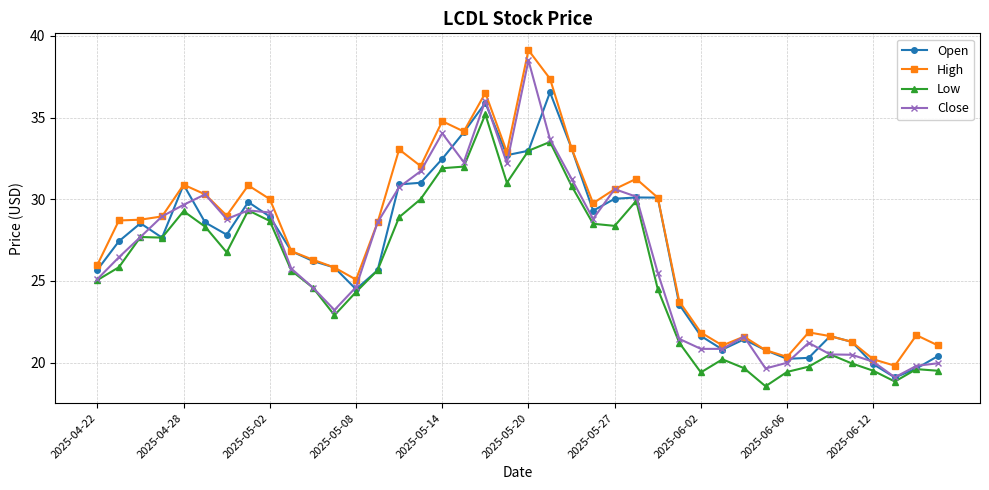

What are all the series names shown in the legend?

Open, High, Low, Close